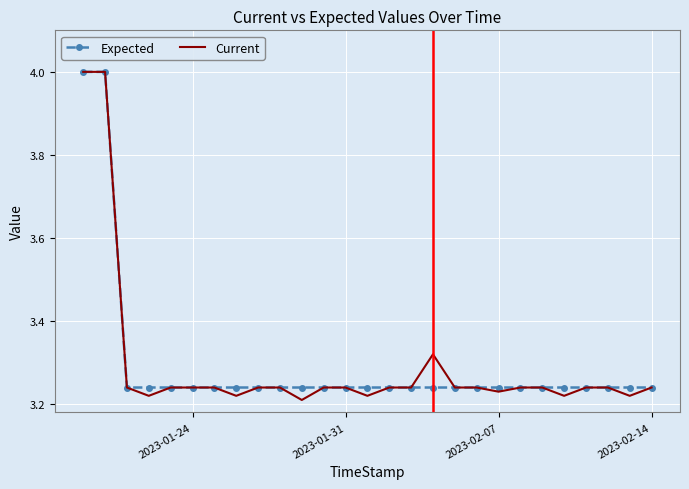

What is the difference between the maximum and minimum values in the Current series?

0.8